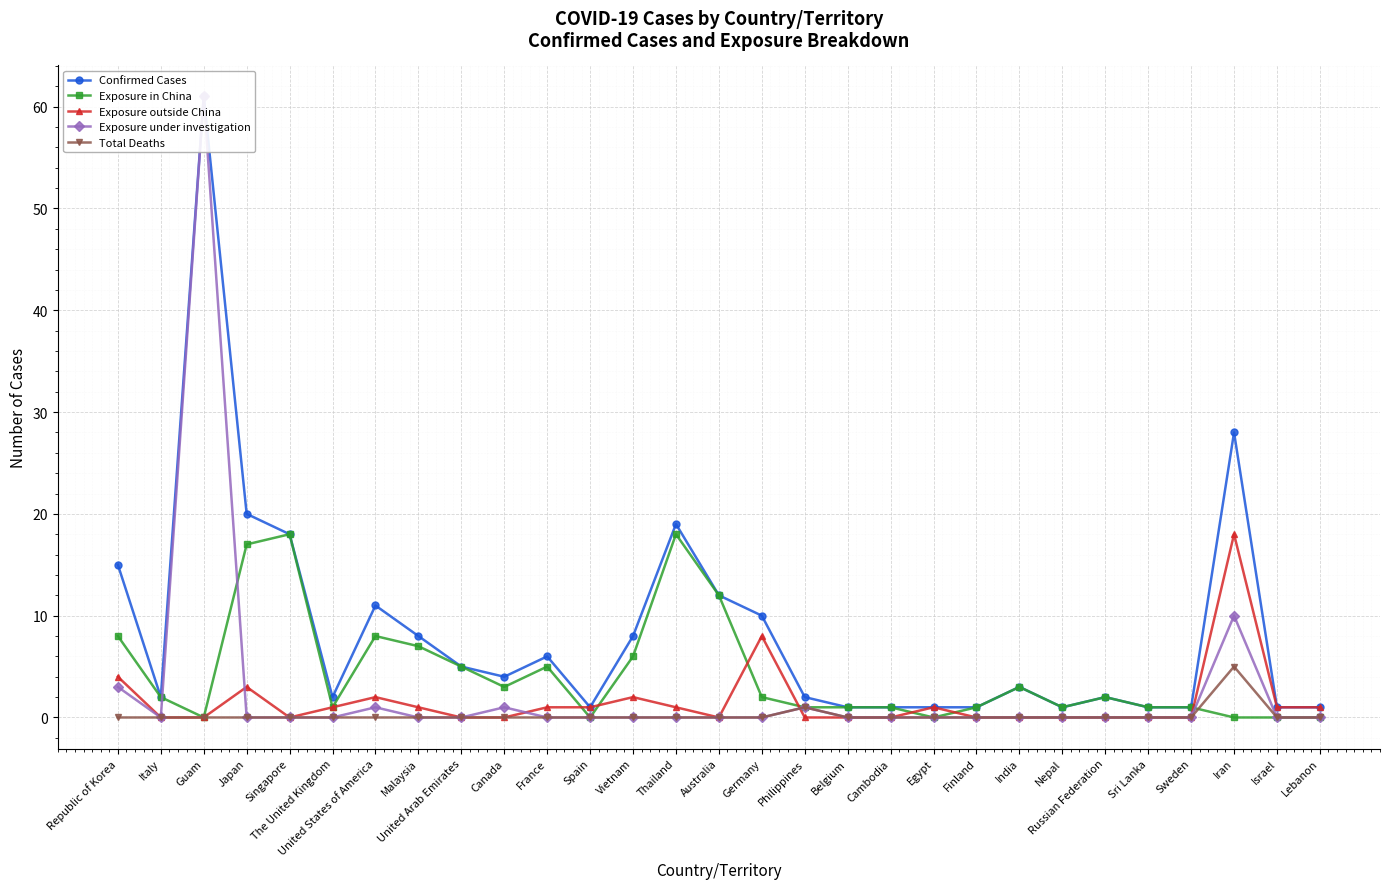

The value of Exposure under investigation at Sweden is 0. True or false?

True